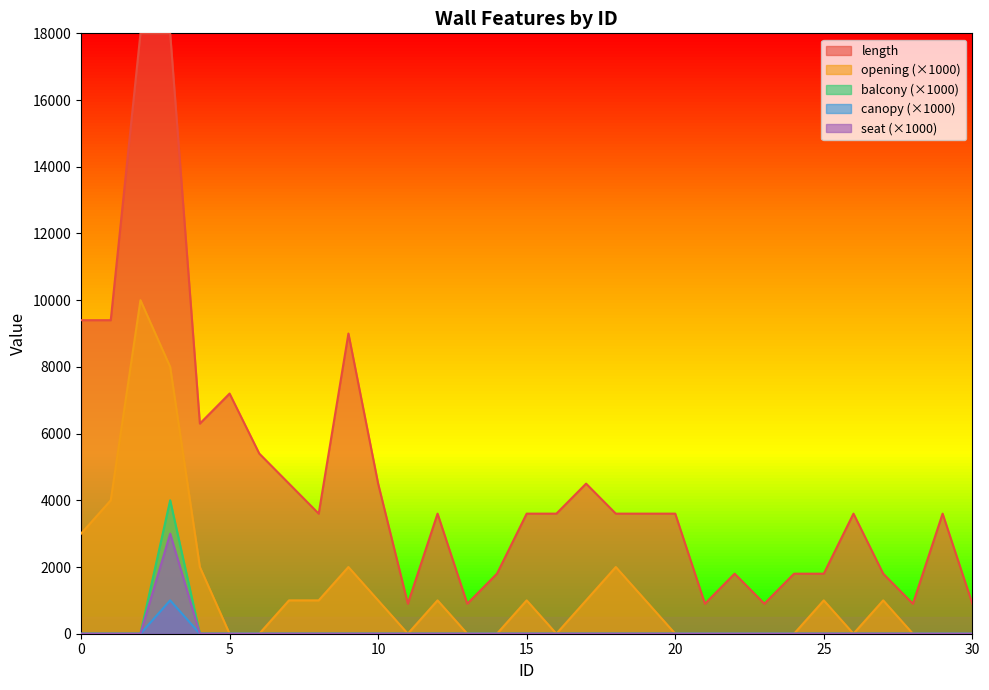

True or false: balcony has a value of -1459 at 16.

False